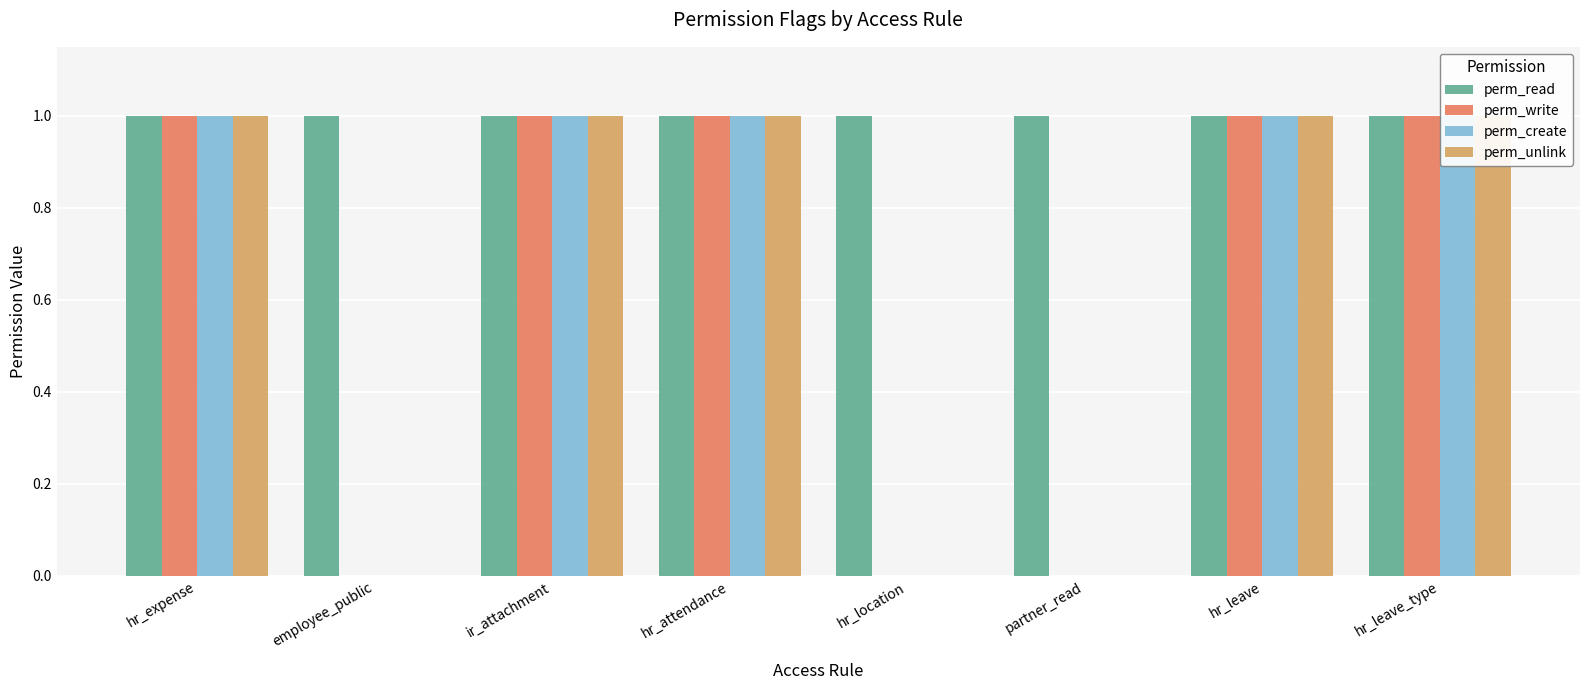

Which category has the lowest value across all series?

employee_public